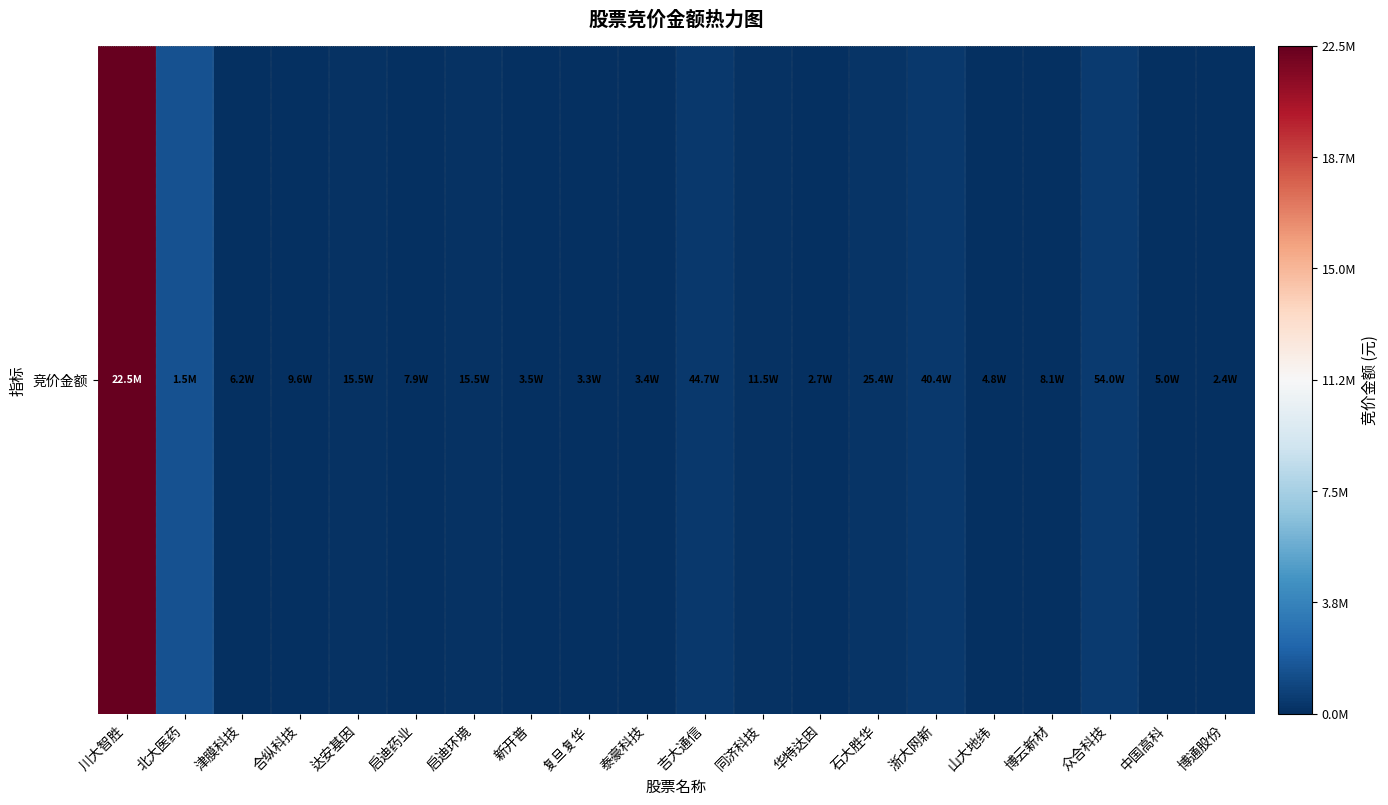

Is it true that the value at 新开普 is 35392?

True